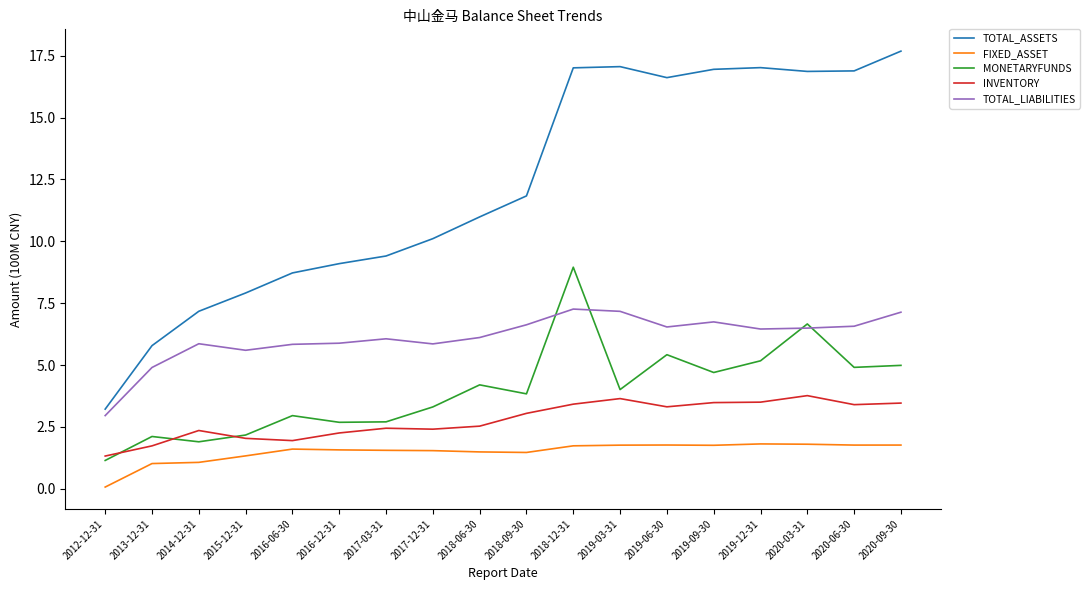

What position from the left is 2018-12-31?

11